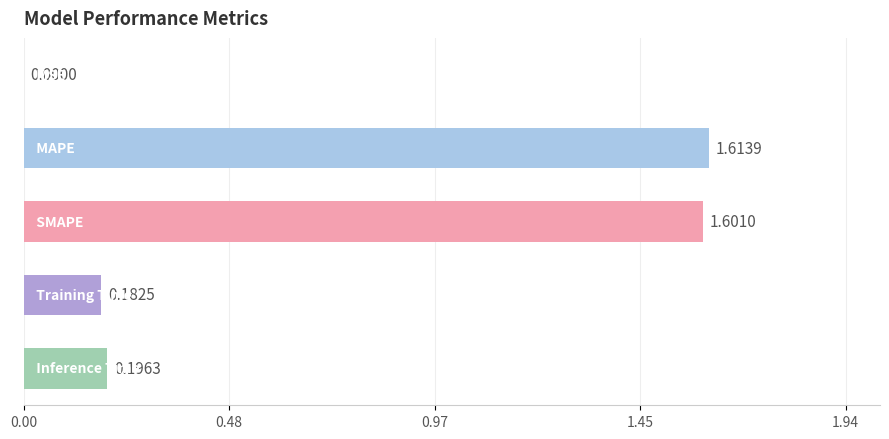

Are the bars horizontal?

Yes